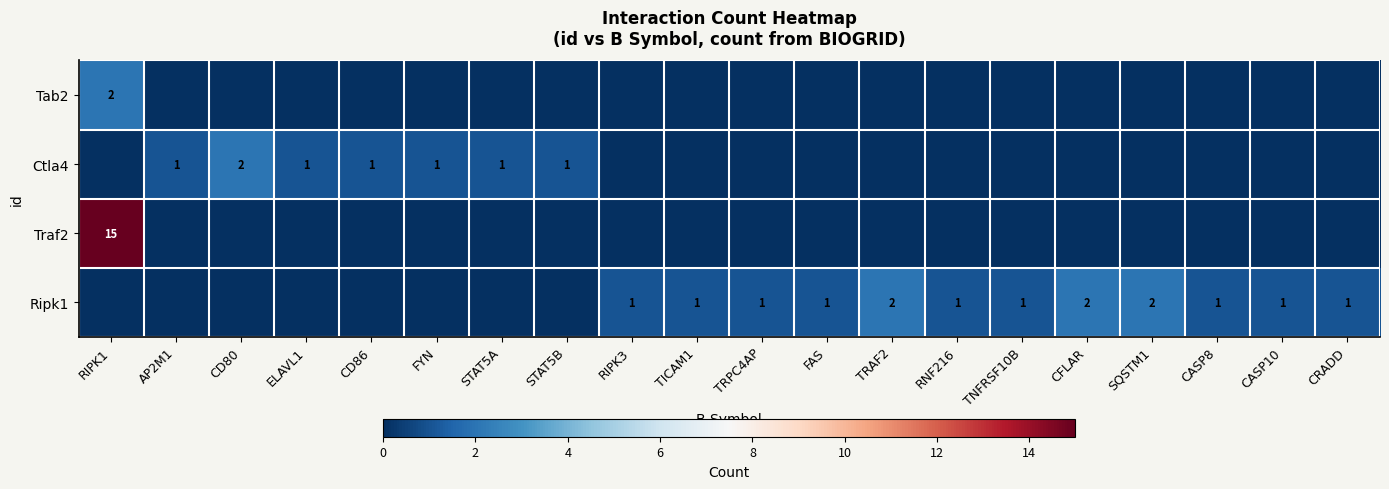

At how many categories does at least one series exceed 14?

1